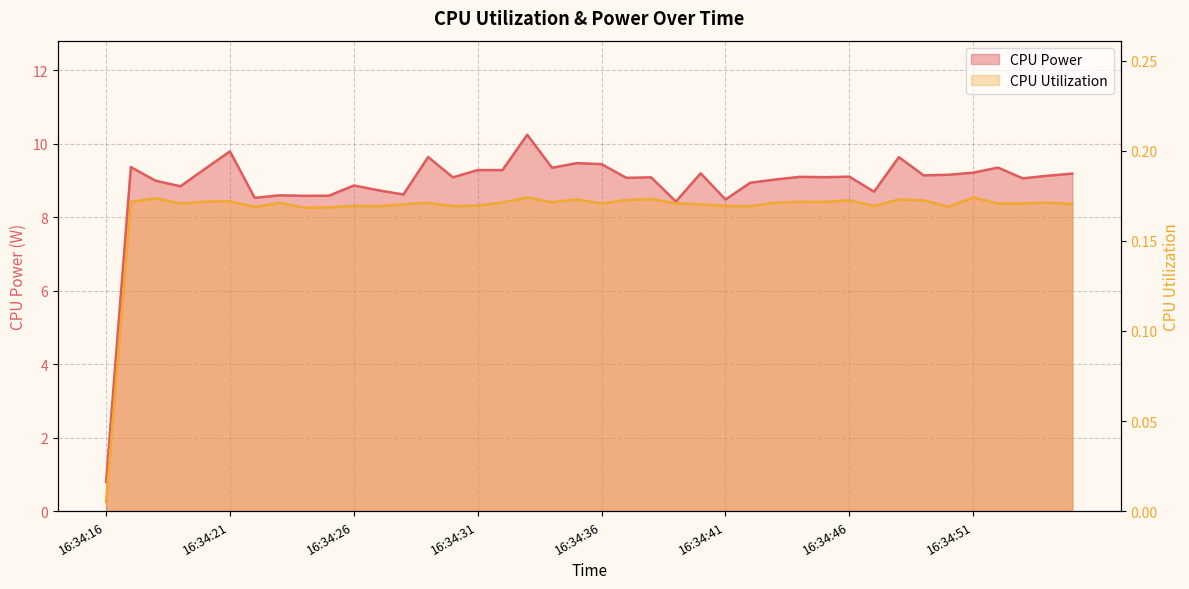

What is the value of the CPU Power point at the 20th from the left?

9.5